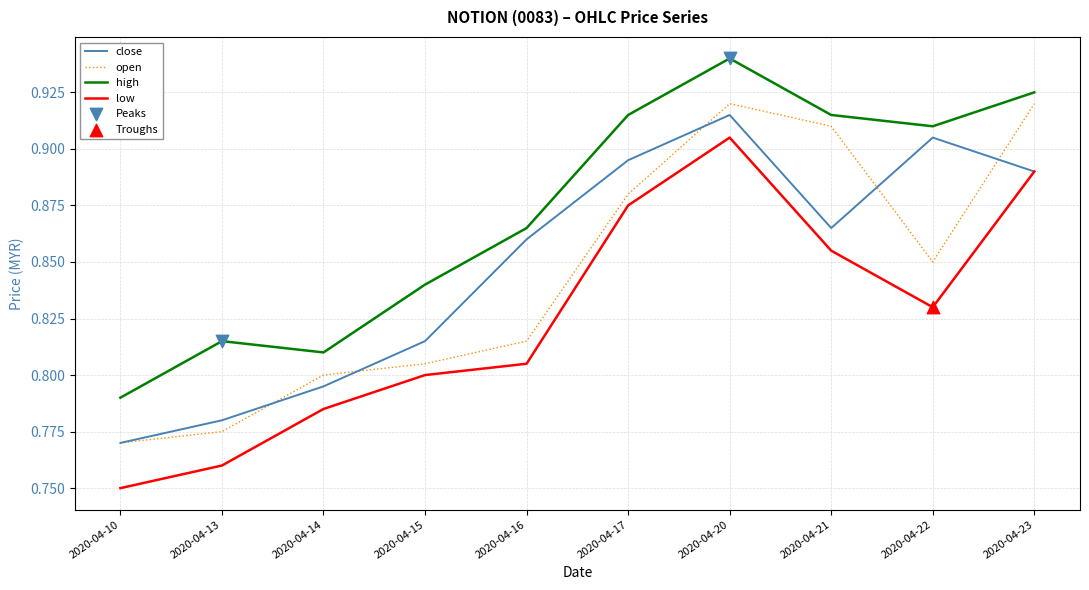

Which series changed the most between 2020-04-20 and 2020-04-22?

low